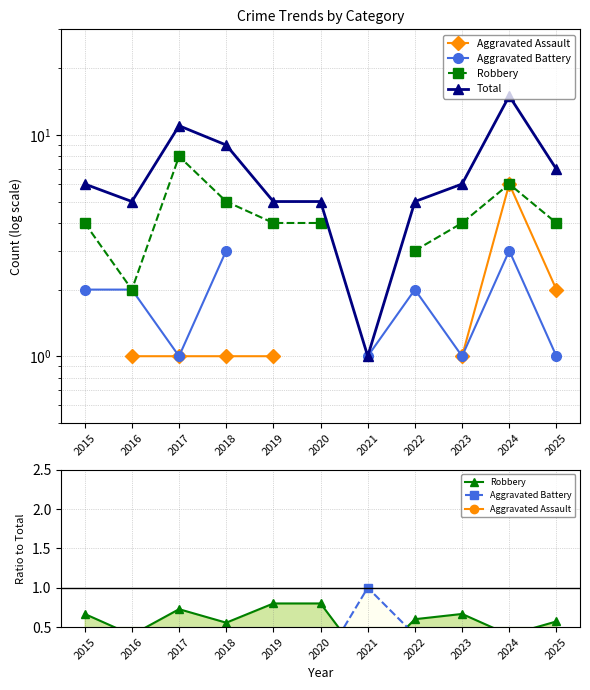

After their last crossing, which series has the higher values: Robbery or Aggravated Battery?

Robbery